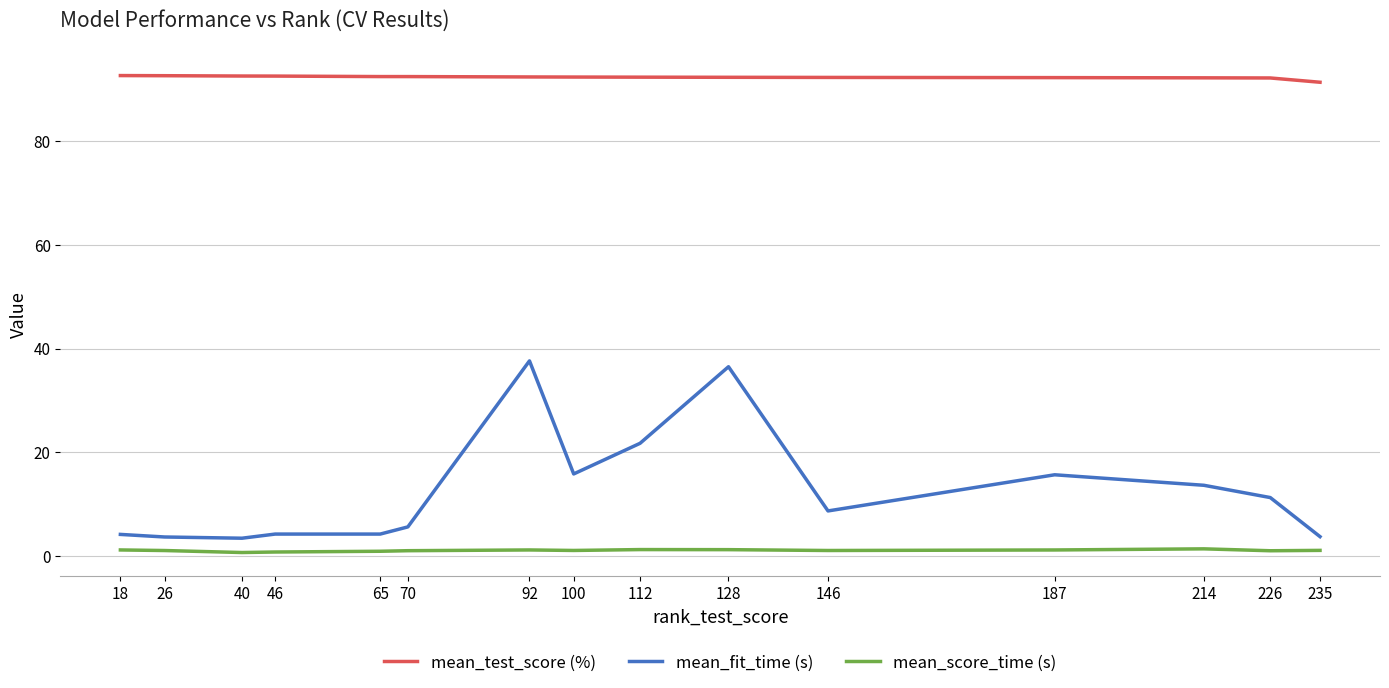

True or false: mean_score_time (s) and mean_fit_time (s) intersect in this chart.

False